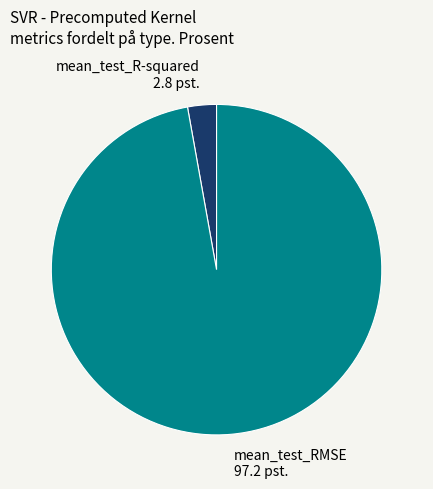

Is mean_test_R-squared the majority of the pie?

No